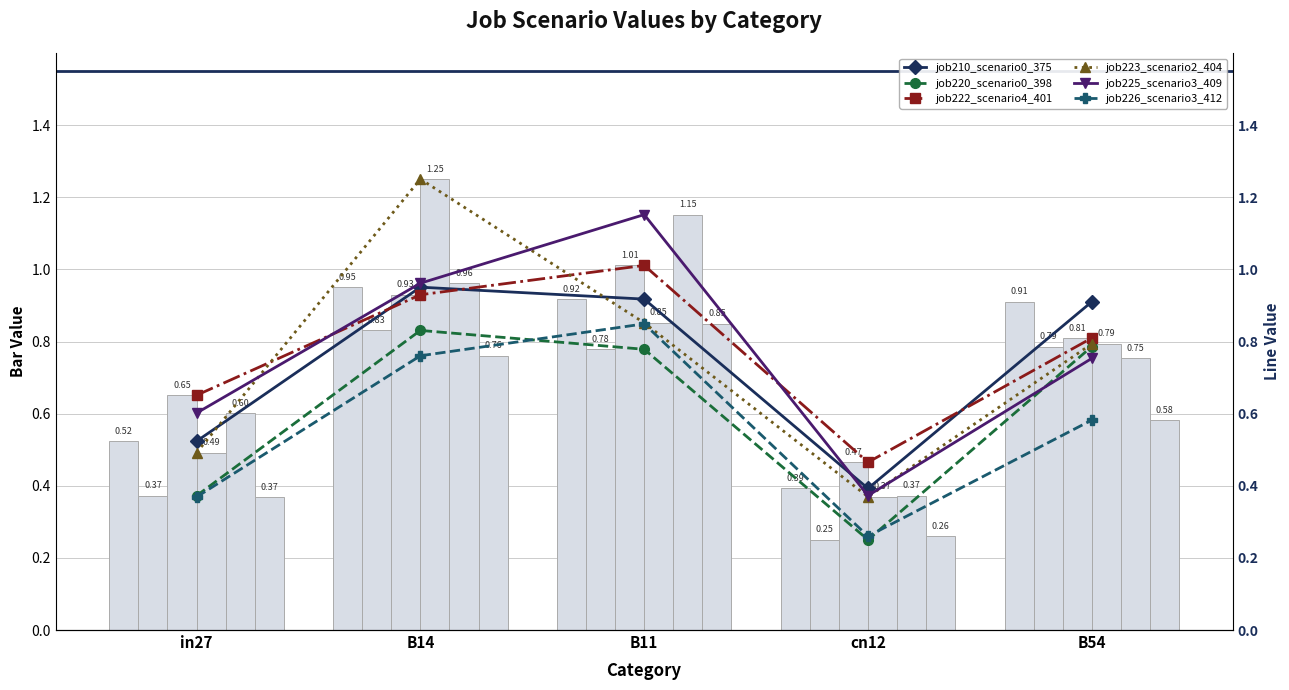

List the labels in order of job226_scenario3_412 value, smallest first.

cn12, in27, B54, B14, B11